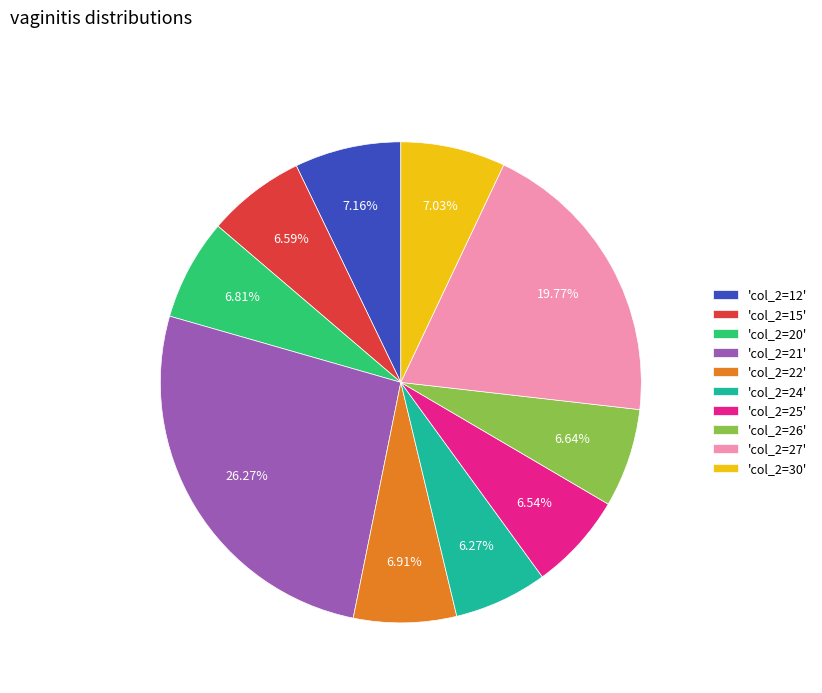

Is the sum of 'col_2=15' and 'col_2=21' greater than half?

No